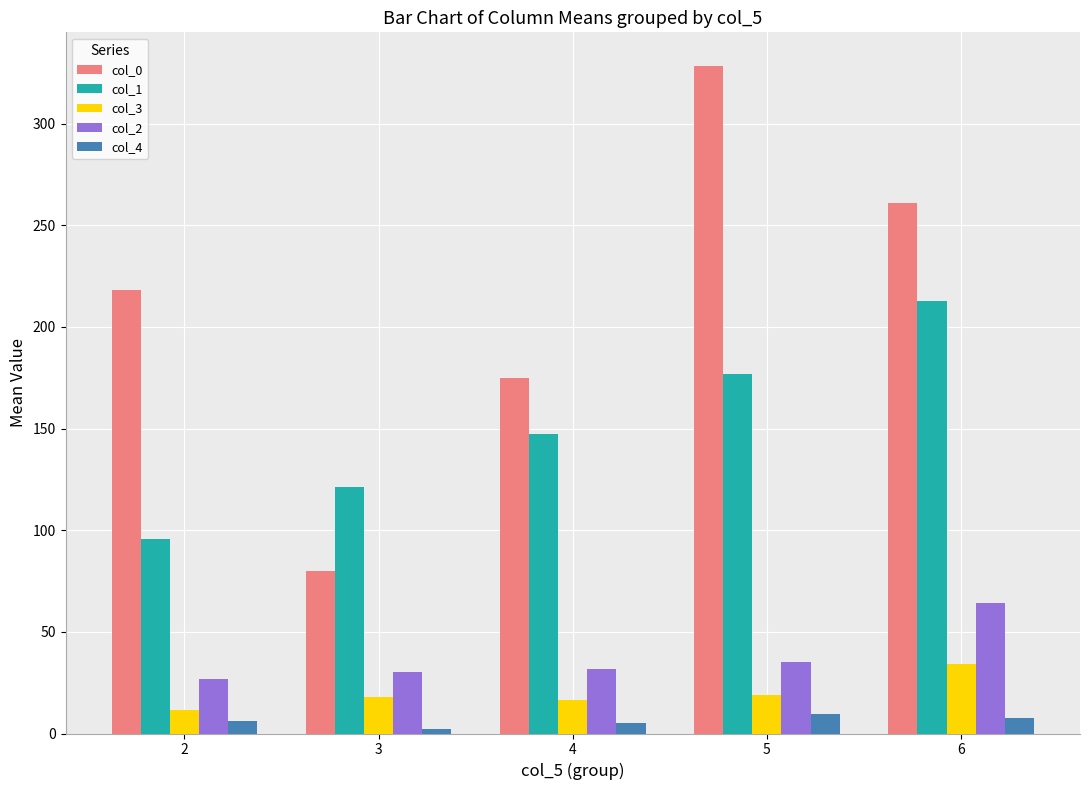

Rank the series at 3 from highest to lowest value.

col_1, col_0, col_2, col_3, col_4